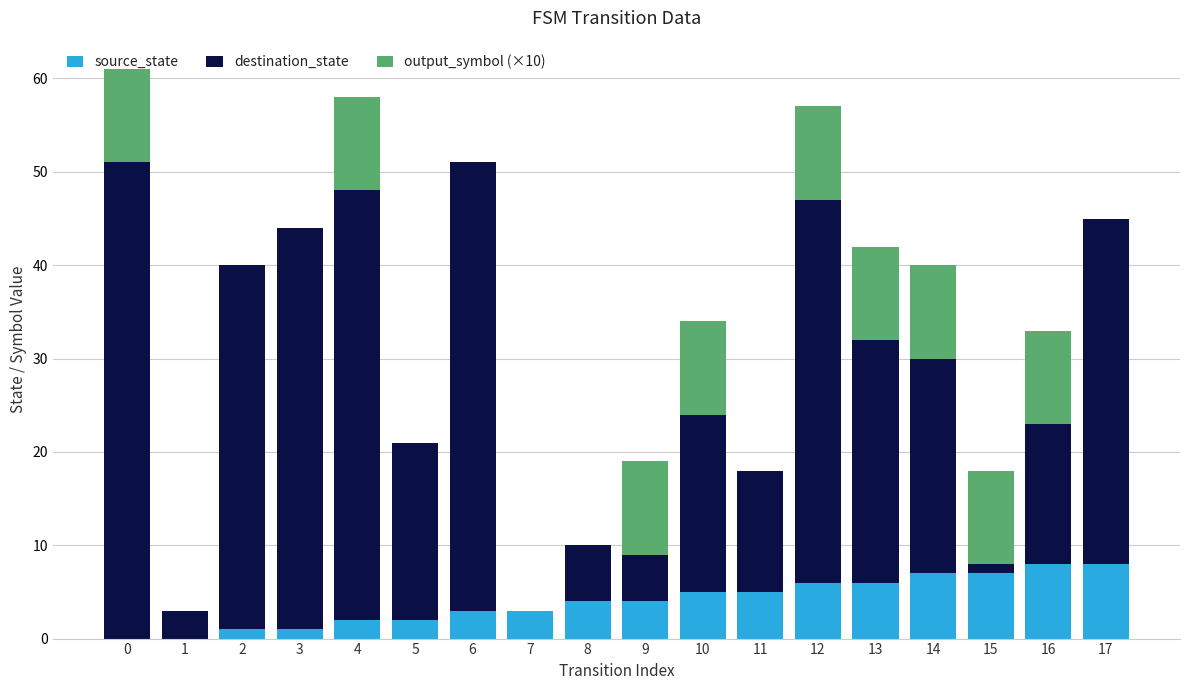

Is it true that source_state equals 0 at 0?

True